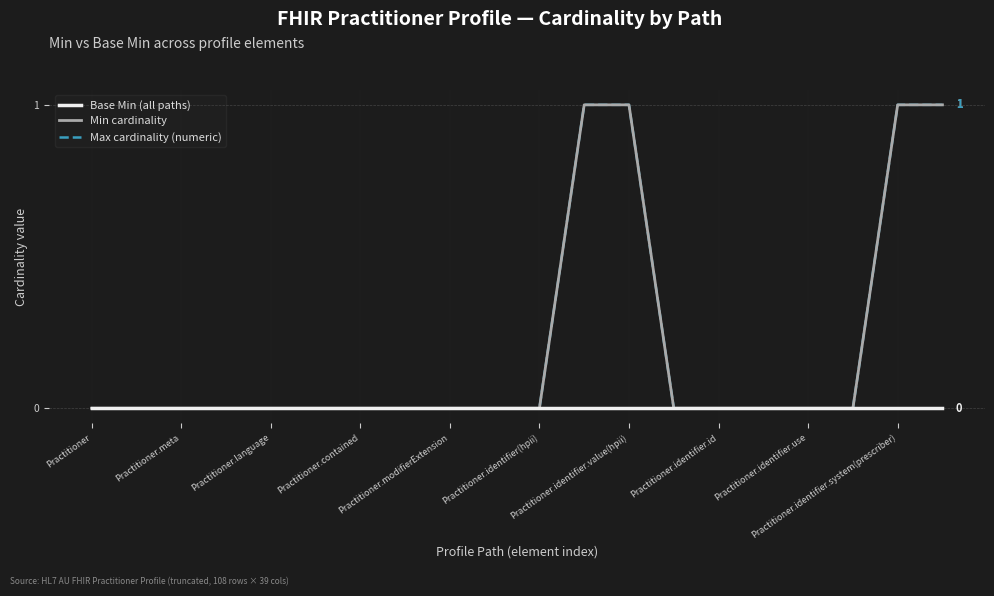

True or false: Min cardinality and Base Min (all paths) cross at least once.

False